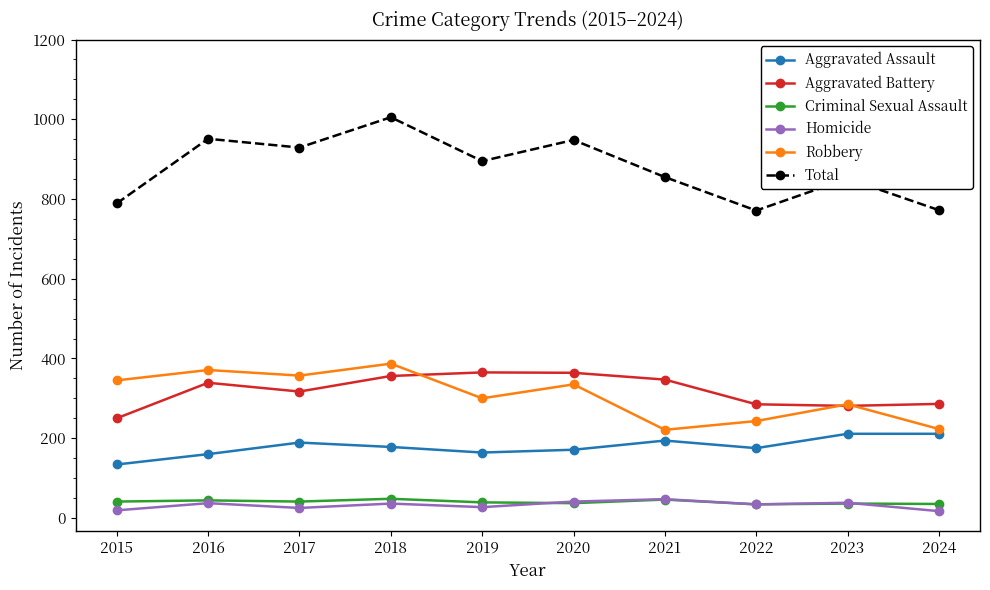

Between 2018 and 2021, which series saw the biggest shift?

Robbery